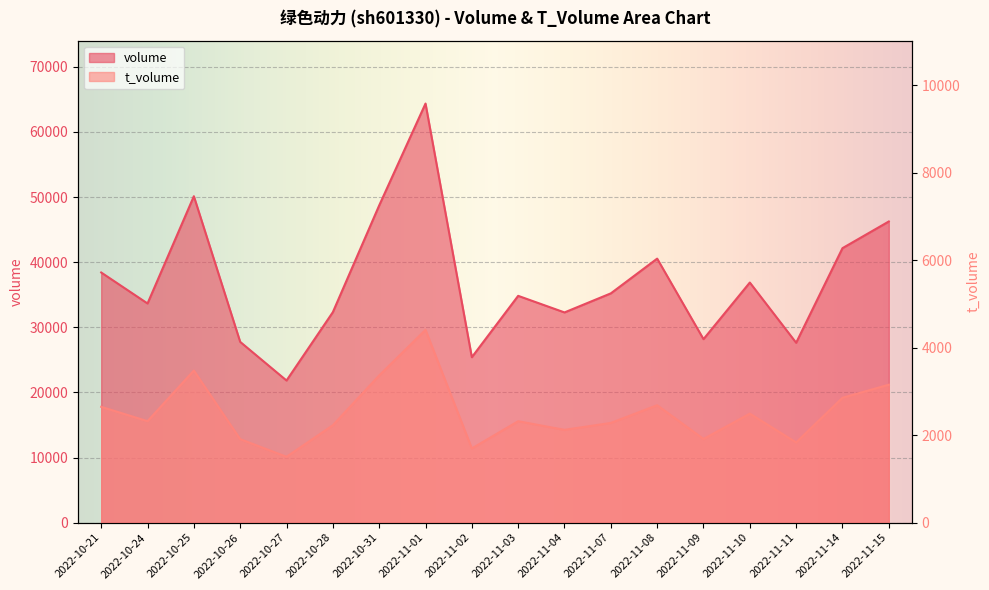

At which category does volume reach its first local valley?

2022-10-24